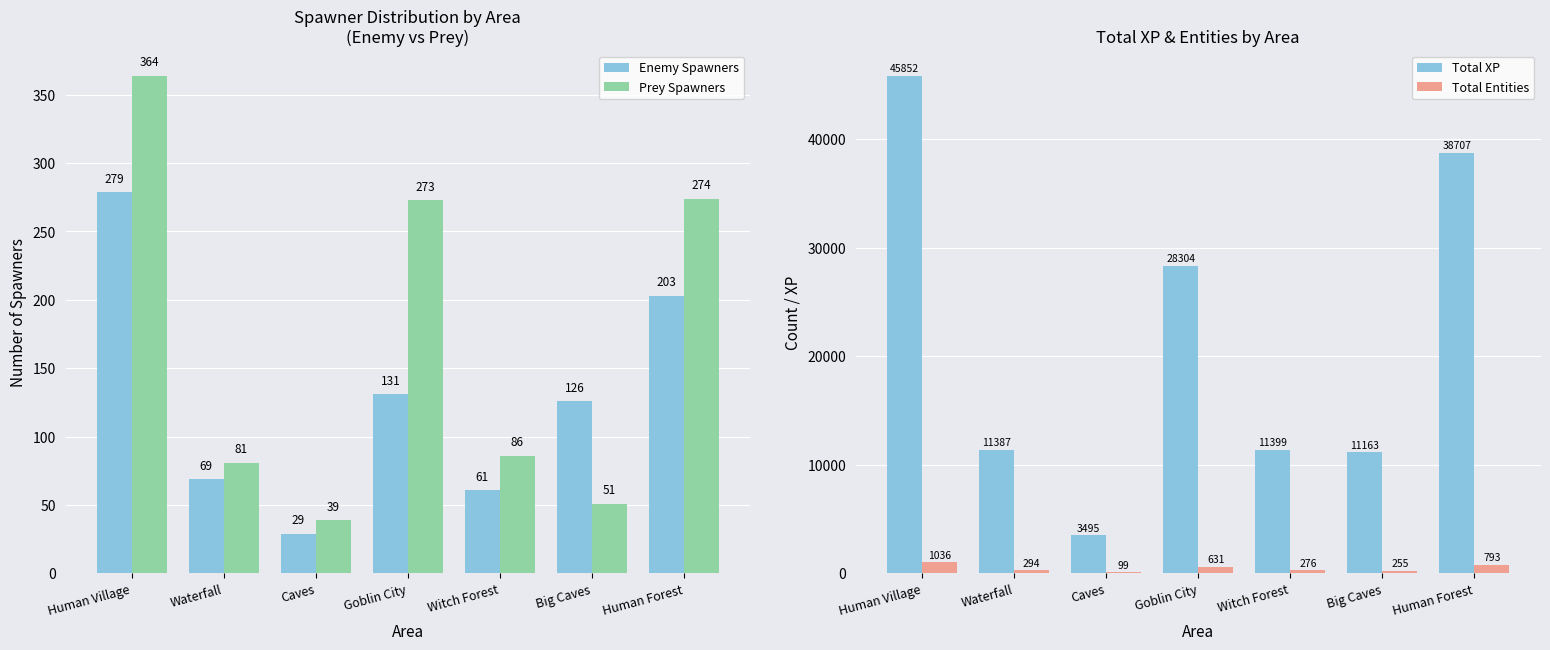

Rank the series at Big Caves from highest to lowest value.

Total XP, Total Entities, Enemy Spawners, Prey Spawners